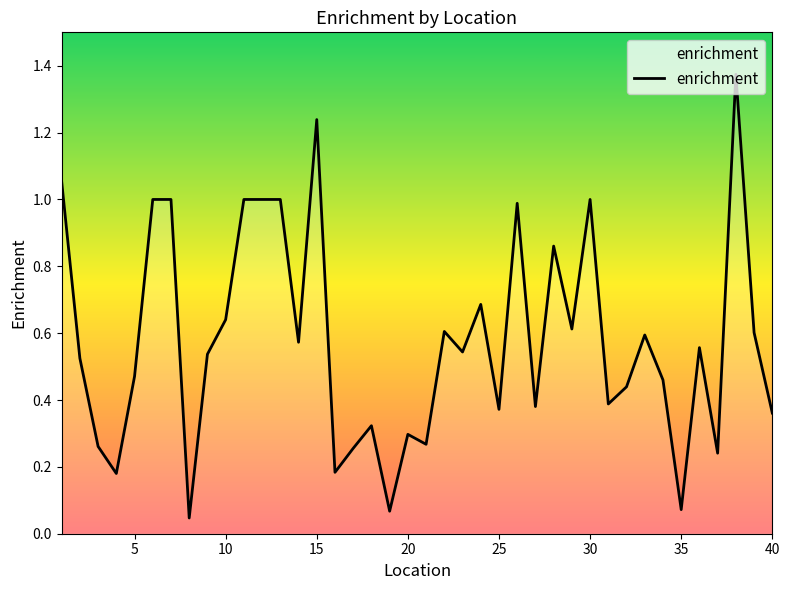

How many points are higher than both their immediate neighbors (excluding endpoints)?

11